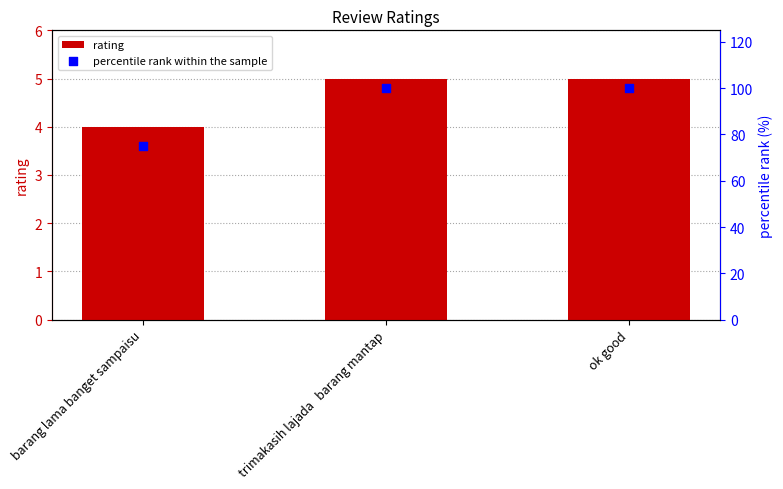

Which series has the widest spread of Y values?

percentile rank within the sample